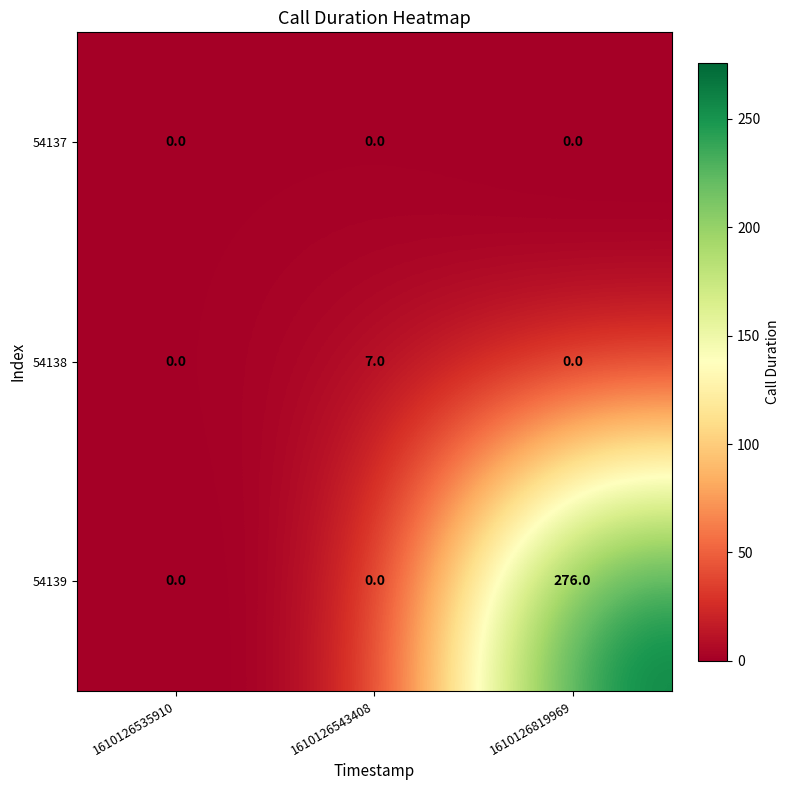

What is the total value across all series at 1610126819969?

276